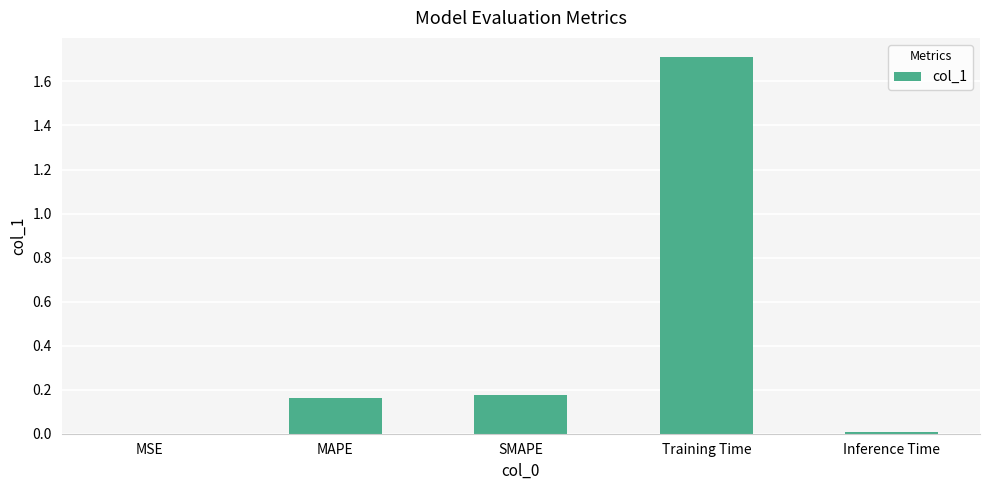

How many series are shown in this chart?

1